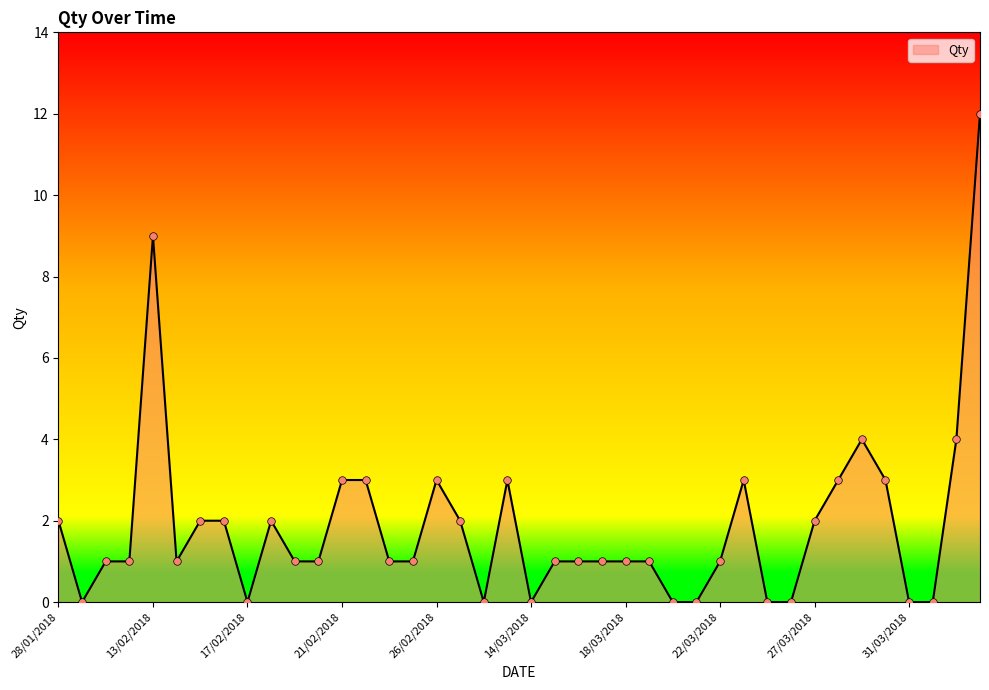

What is the difference between the maximum and minimum values?

12